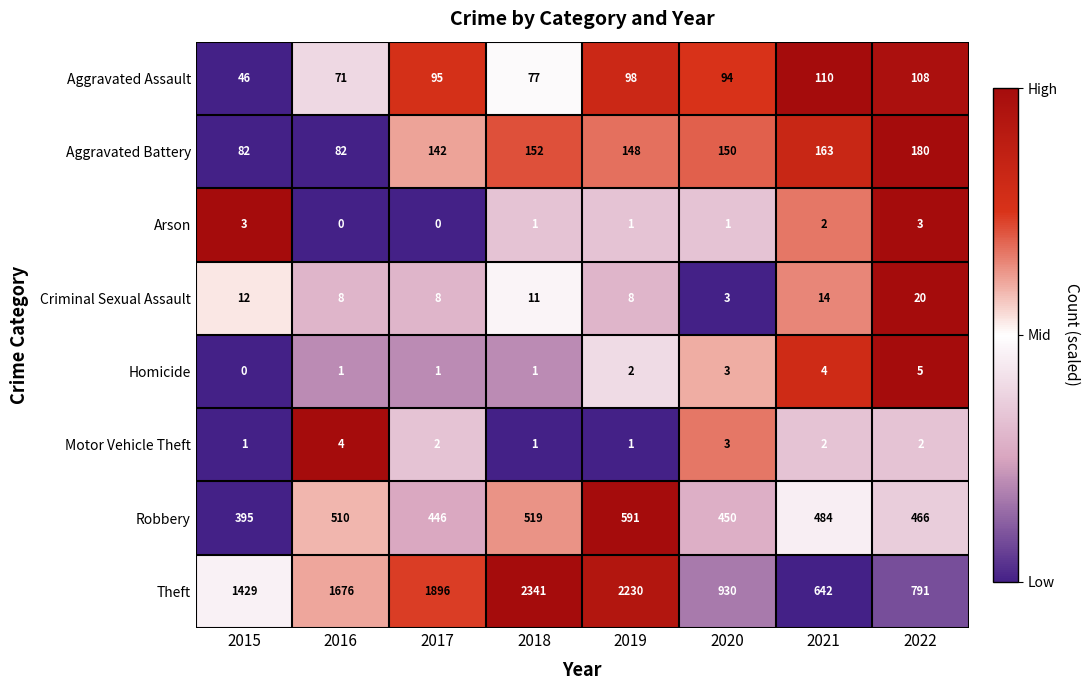

The Aggravated Assault series shows 171 at 2022. True or false?

False